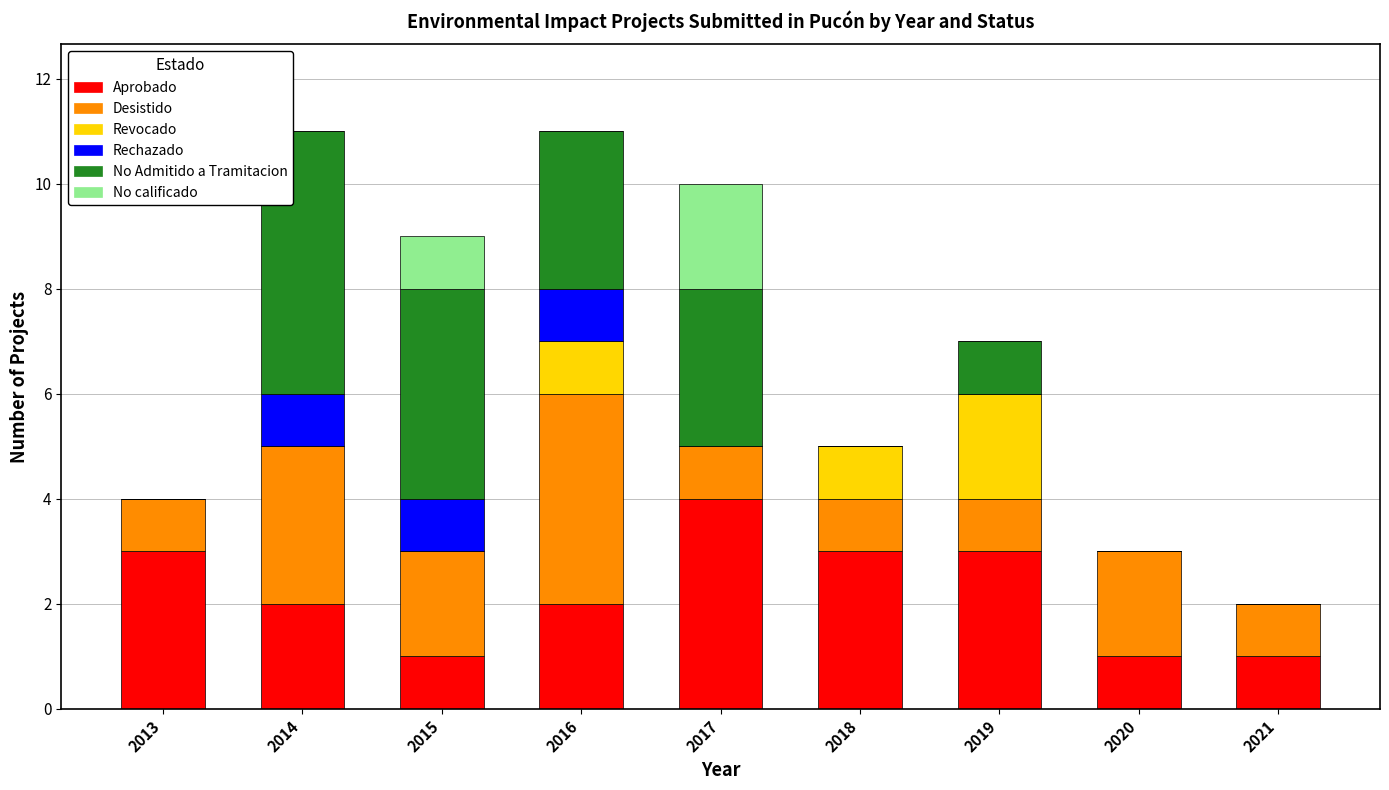

What is the highest value of the Aprobado series?

4